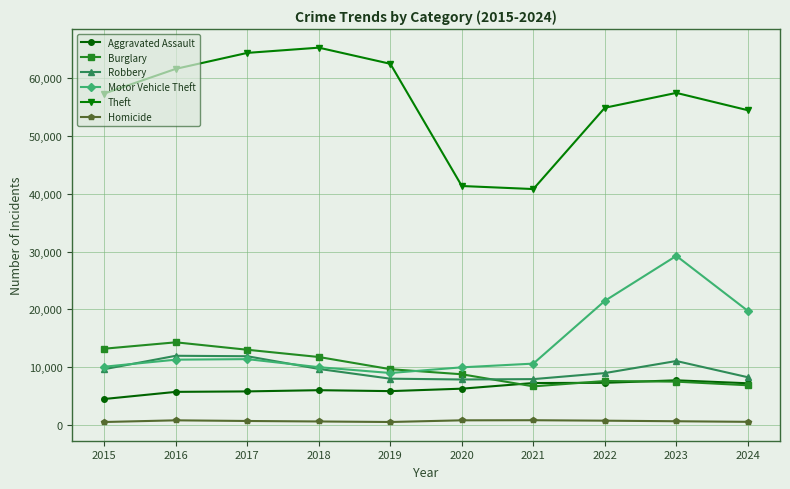

Is it true that Aggravated Assault equals 10794 at 2021?

False